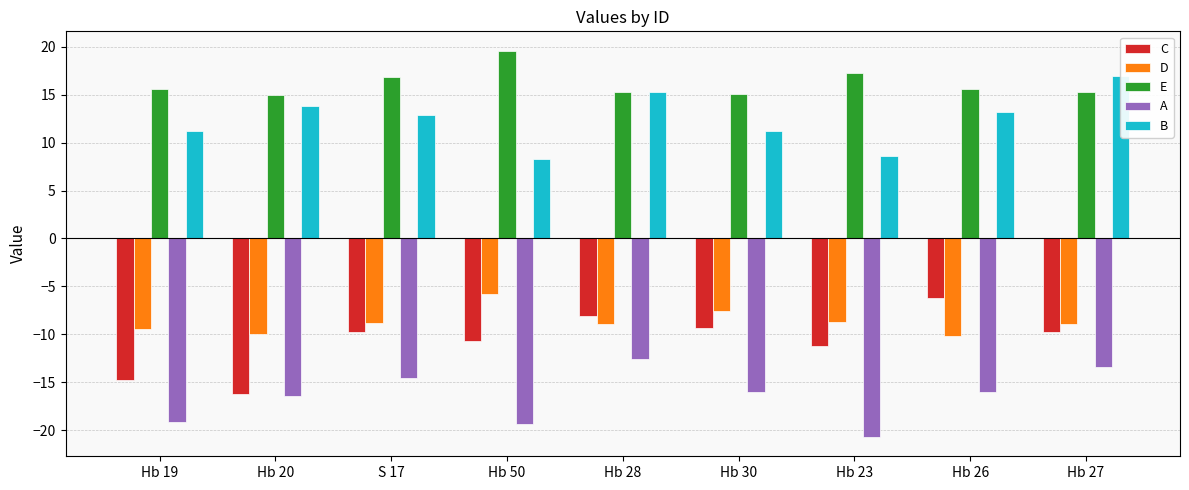

Where is D nearest to the value -7?

Hb 30